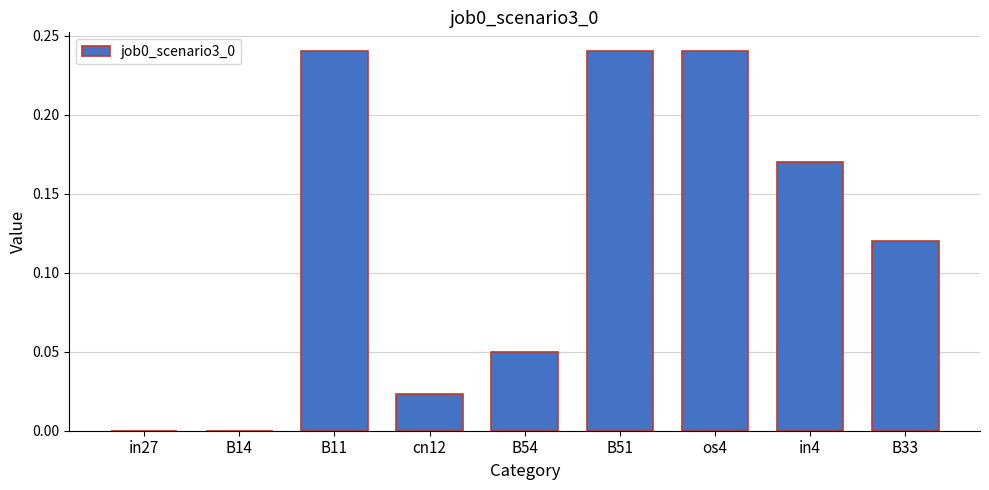

Which has a higher value, cn12 or B33?

B33